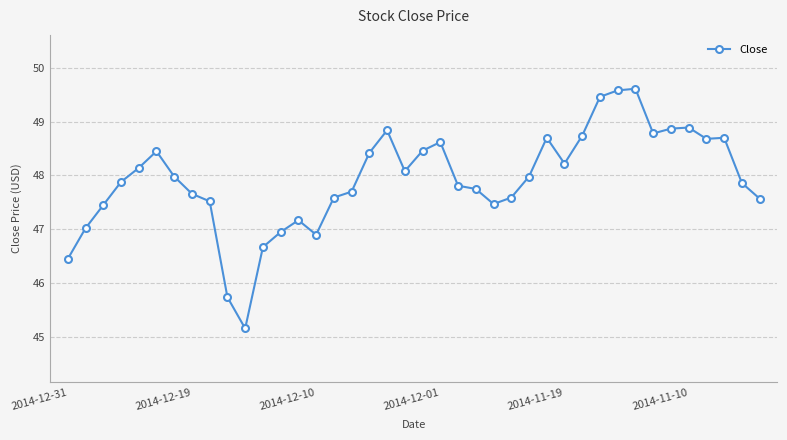

What is the average value?

47.9